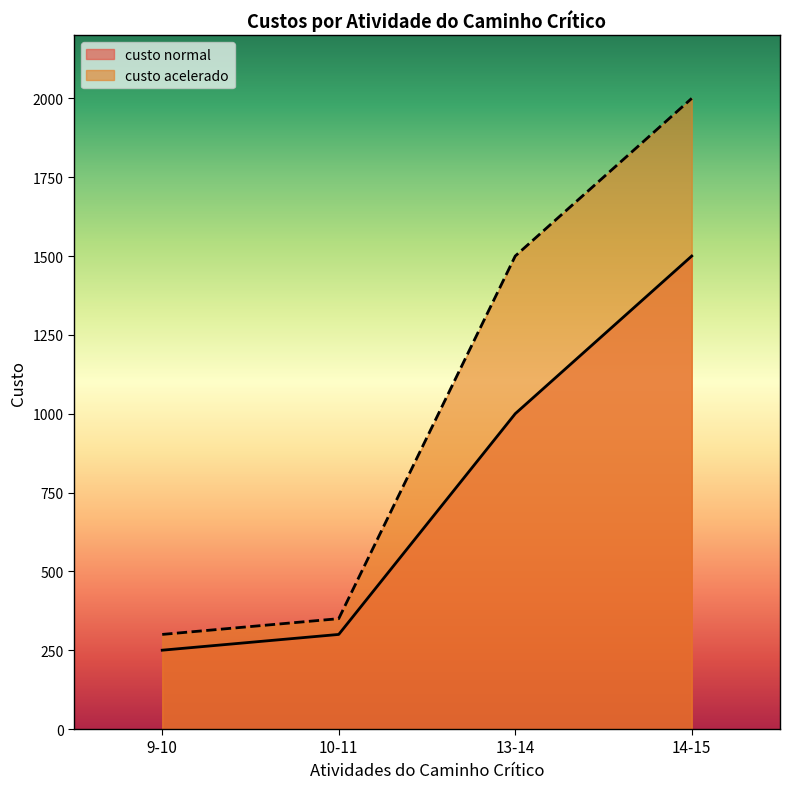

What is the difference between the highest and lowest values at 9-10?

50